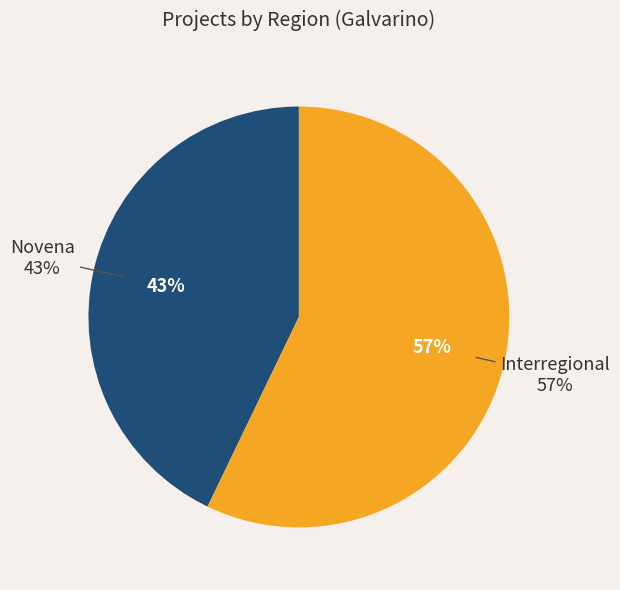

To the nearest percent, what is the difference between the largest and smallest slice percentages?

14%